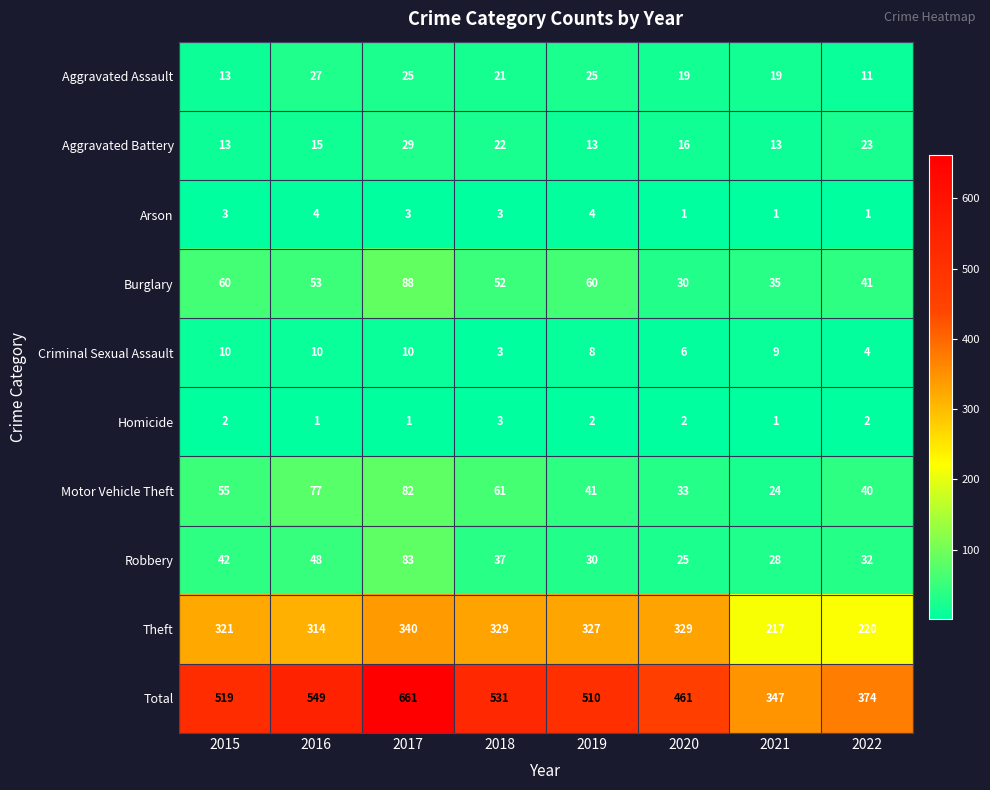

Which series has the largest range (max minus min)?

Total